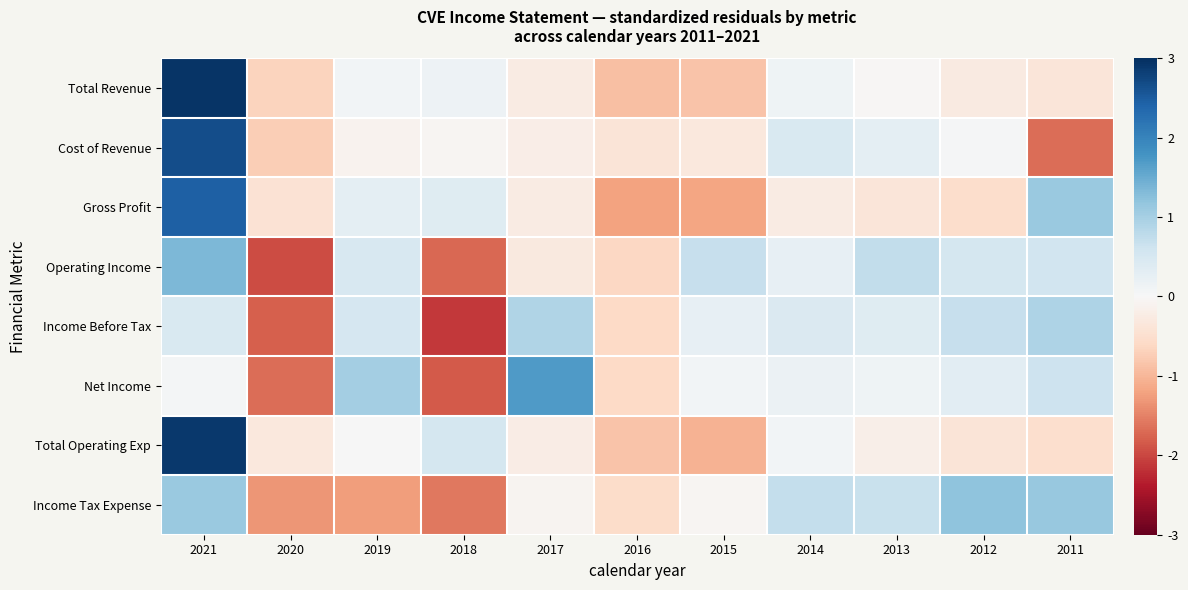

Reading left to right, extract all data points from this chart.

Total Revenue: 2021=2.9	2020=-0.7	2019=0.1	2018=0.2	2017=-0.3	2016=-0.9	2015=-0.9	2014=0.1	2013=-0.0	2012=-0.3	2011=-0.4
Cost of Revenue: 2021=2.7	2020=-0.7	2019=-0.1	2018=-0.1	2017=-0.2	2016=-0.4	2015=-0.3	2014=0.5	2013=0.3	2012=0.0	2011=-1.7
Gross Profit: 2021=2.4	2020=-0.4	2019=0.3	2018=0.4	2017=-0.2	2016=-1.2	2015=-1.2	2014=-0.2	2013=-0.4	2012=-0.5	2011=1.1
Operating Income: 2021=1.3	2020=-2.0	2019=0.5	2018=-1.7	2017=-0.3	2016=-0.6	2015=0.7	2014=0.3	2013=0.7	2012=0.5	2011=0.6
Income Before Tax: 2021=0.5	2020=-1.8	2019=0.5	2018=-2.1	2017=0.9	2016=-0.6	2015=0.2	2014=0.4	2013=0.4	2012=0.7	2011=0.9
Net Income: 2021=0.1	2020=-1.7	2019=1.0	2018=-1.8	2017=1.7	2016=-0.6	2015=0.1	2014=0.2	2013=0.1	2012=0.3	2011=0.6
Total Operating Exp: 2021=2.9	2020=-0.3	2019=0.0	2018=0.5	2017=-0.2	2016=-0.8	2015=-1.1	2014=0.1	2013=-0.2	2012=-0.4	2011=-0.5
Income Tax Expense: 2021=1.1	2020=-1.3	2019=-1.2	2018=-1.6	2017=-0.1	2016=-0.5	2015=-0.1	2014=0.7	2013=0.7	2012=1.2	2011=1.1